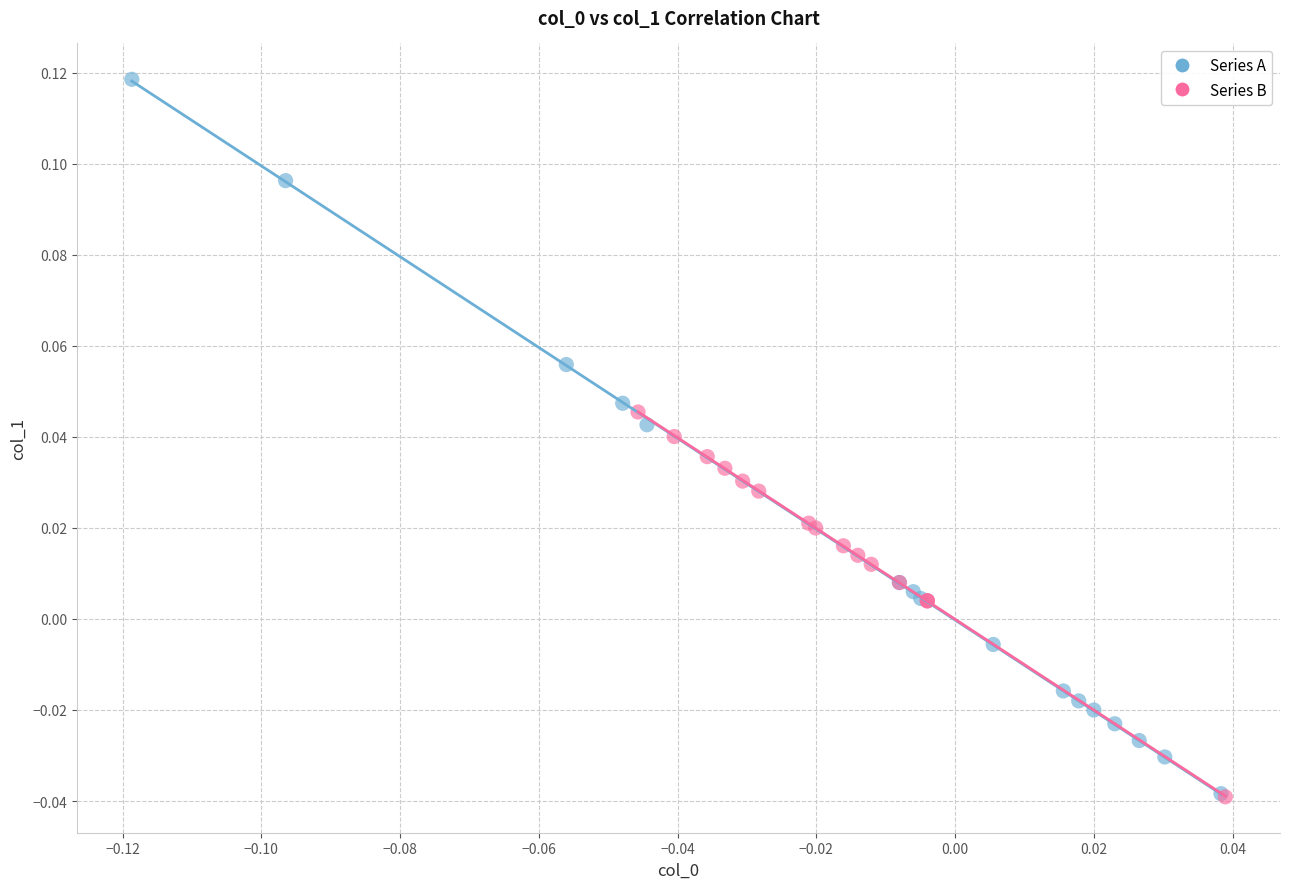

Which series reaches the maximum Y coordinate?

Series A